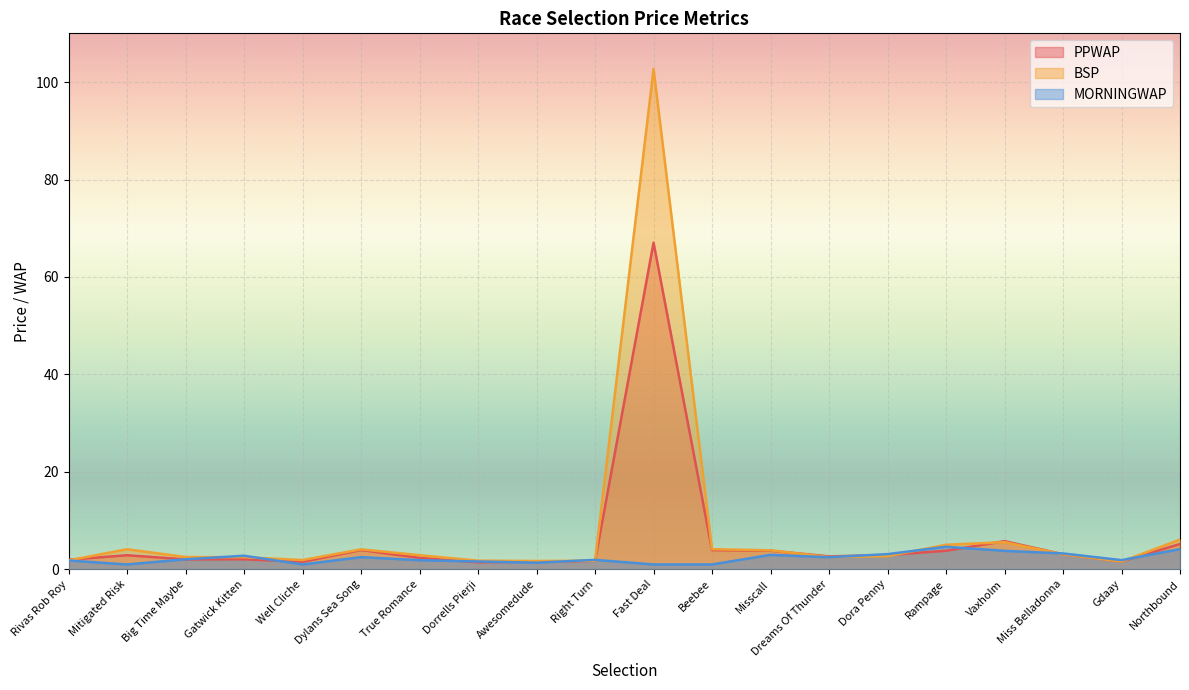

Which has a higher value, Rampage or Gdaay?

Rampage